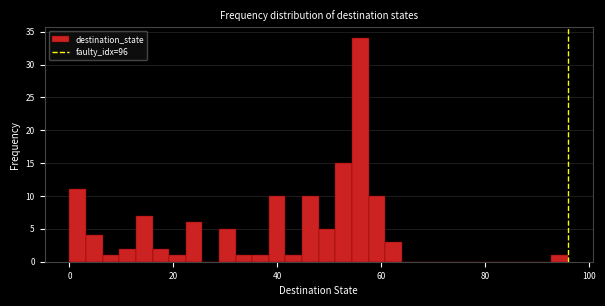

Around what value on the x-axis is the tallest bar? Give the approximate position of its centre, as read against the axis.

56